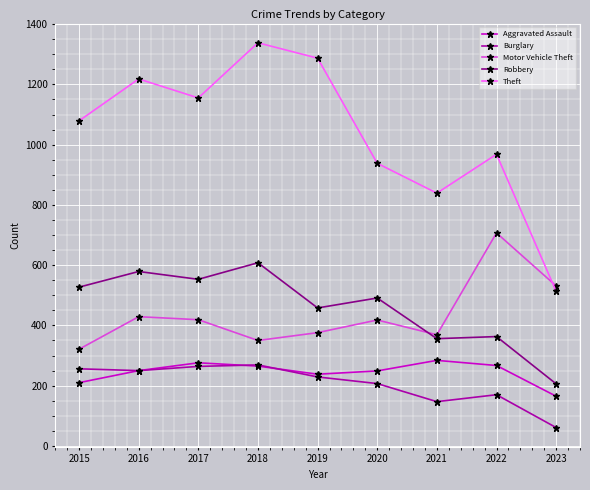

In Theft, how many points are higher than both neighbors (excluding endpoints)?

3